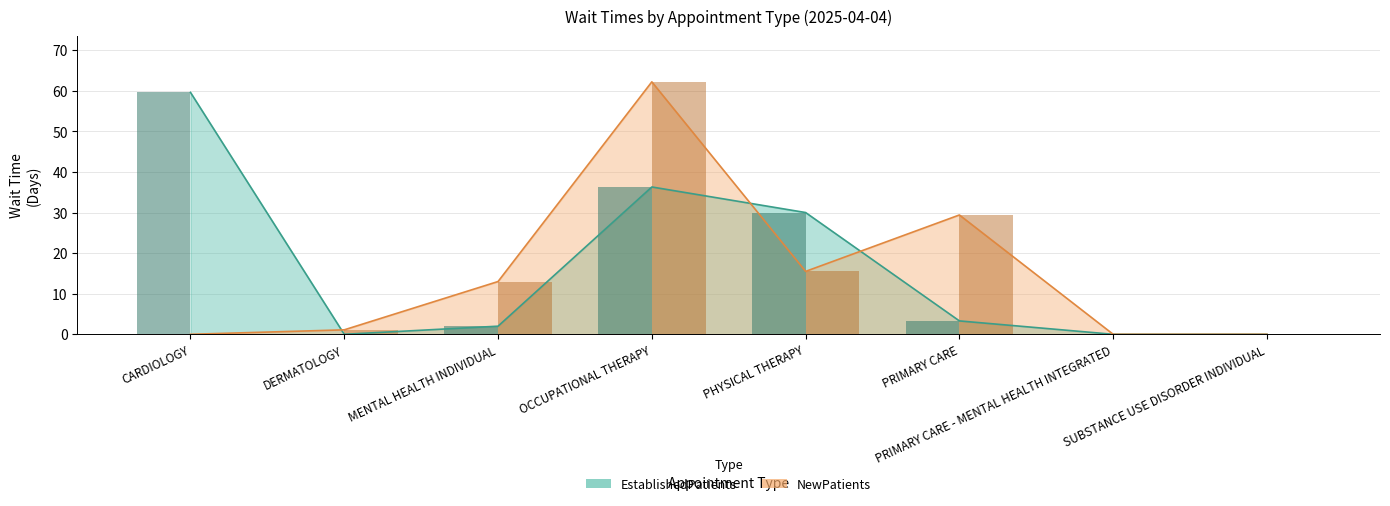

What is the difference between the highest and lowest values at PHYSICAL THERAPY?

14.5